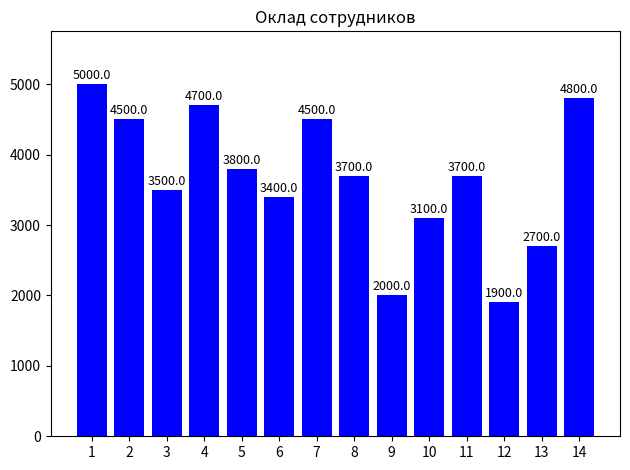

What is the value of the 10th bar from the left?

3100